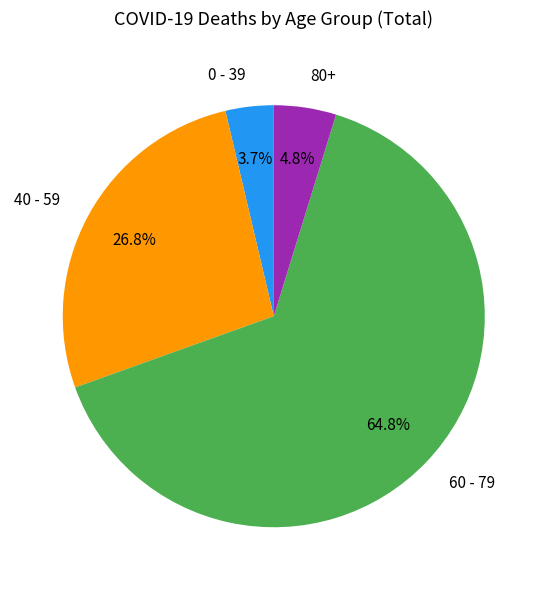

Between 40 - 59 and 60 - 79, which is larger?

60 - 79